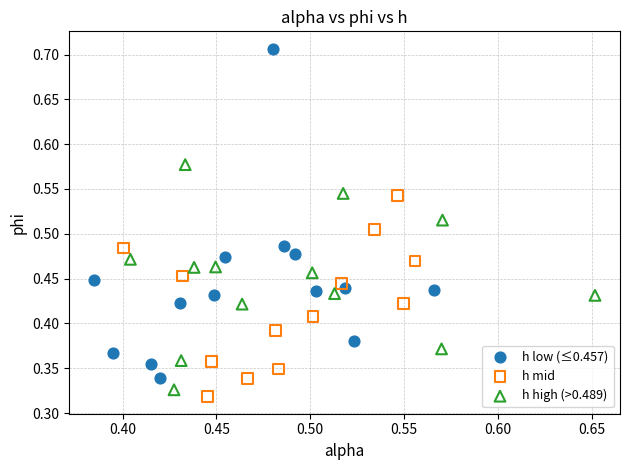

Which series has the widest spread of Y values?

h low (≤0.457)